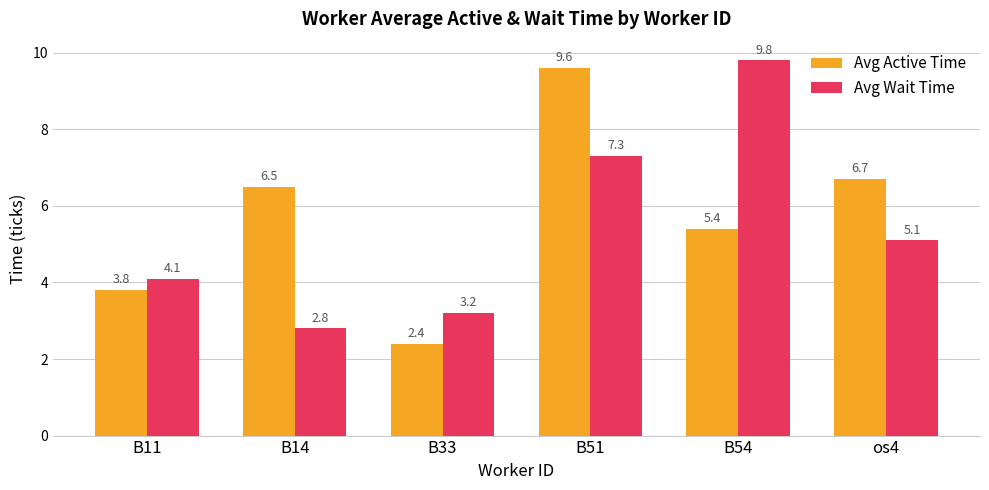

How many series are shown in this chart?

2